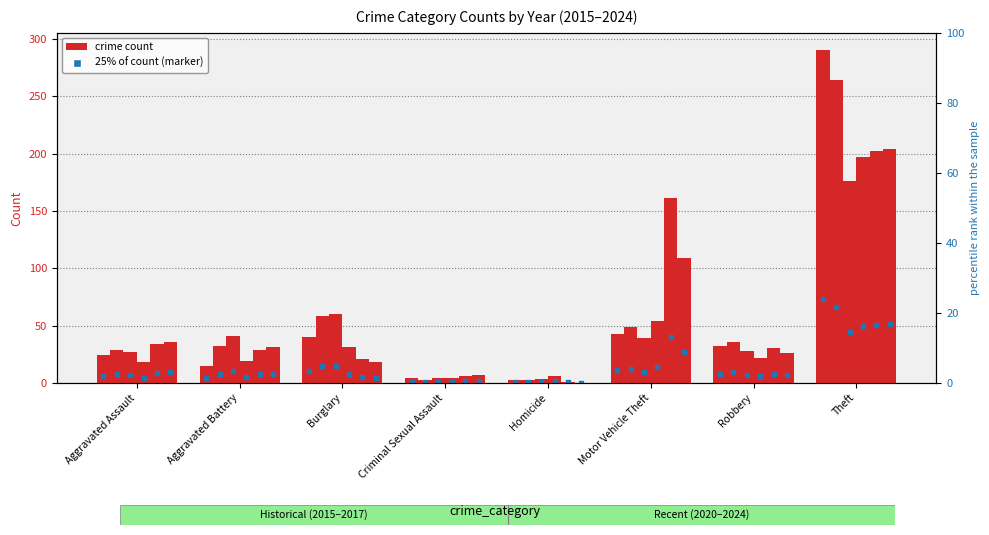

What is the difference between the highest and lowest values at Homicide?

6